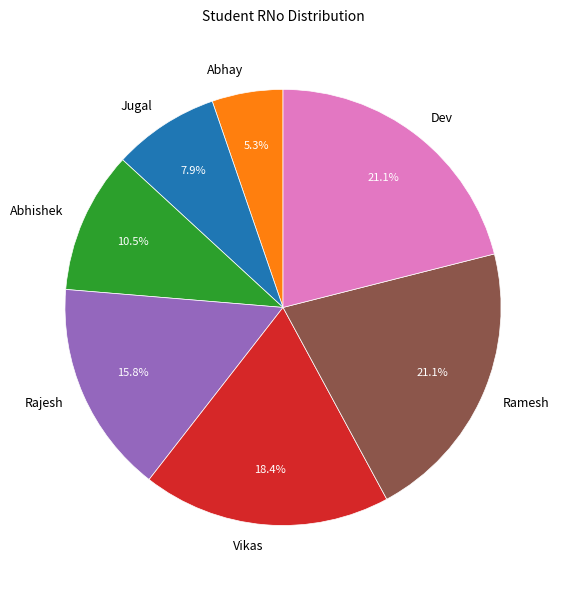

How many segments does this pie chart have?

7